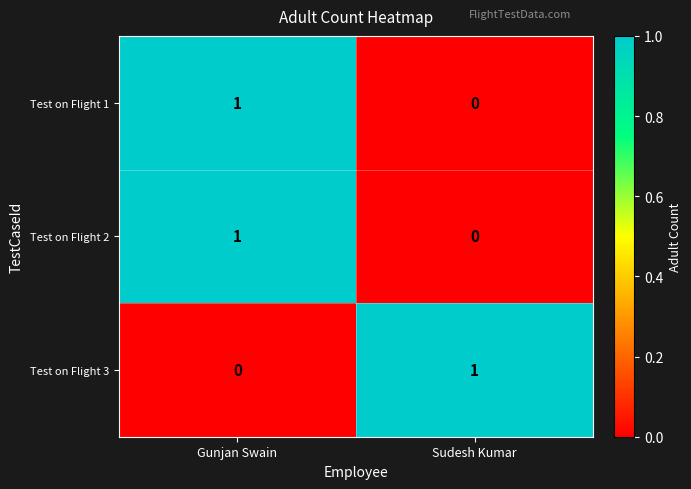

At which label does Test on Flight 2 reach its minimum?

Sudesh Kumar